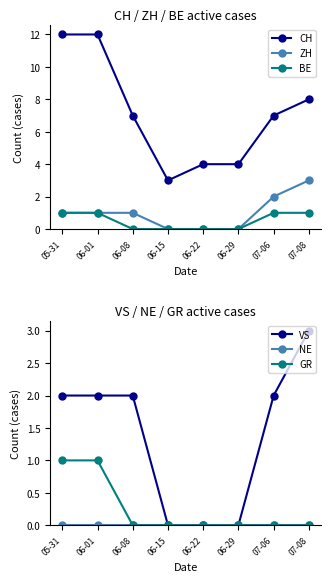

At 07-08, list the series in order from smallest to largest.

NE, GR, BE, ZH, VS, CH